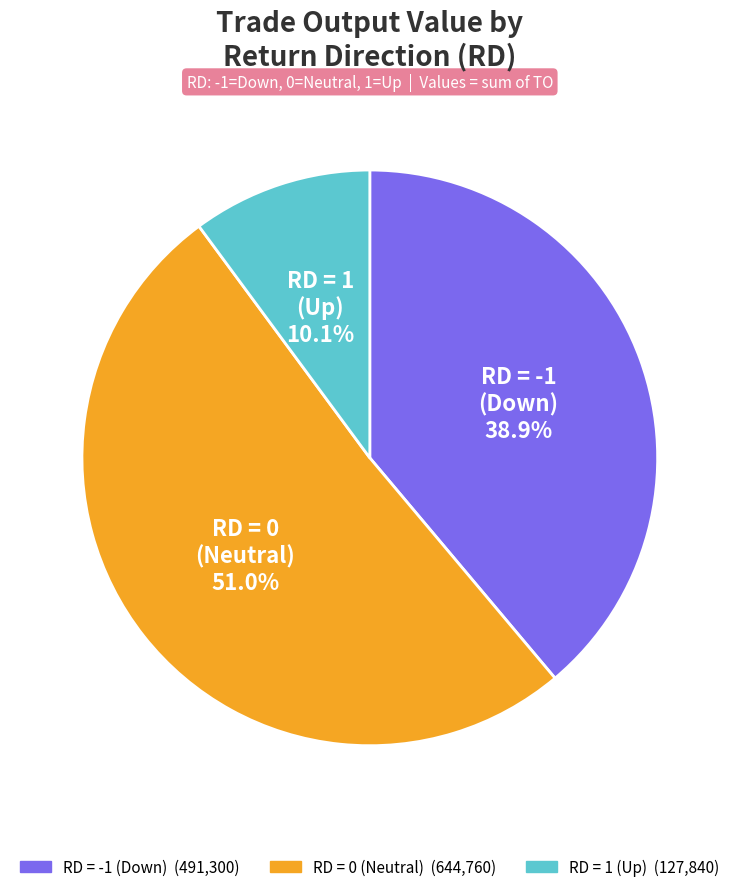

Does any single category account for the majority?

Yes